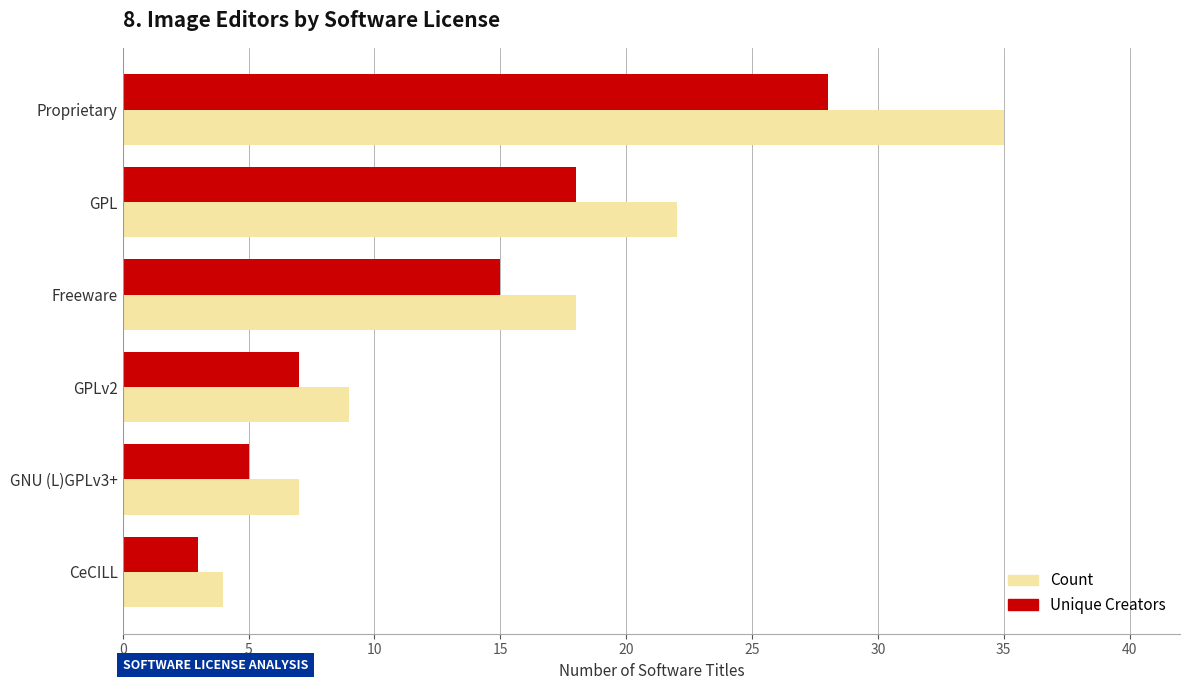

What is the average value of the Unique Creators series?

13